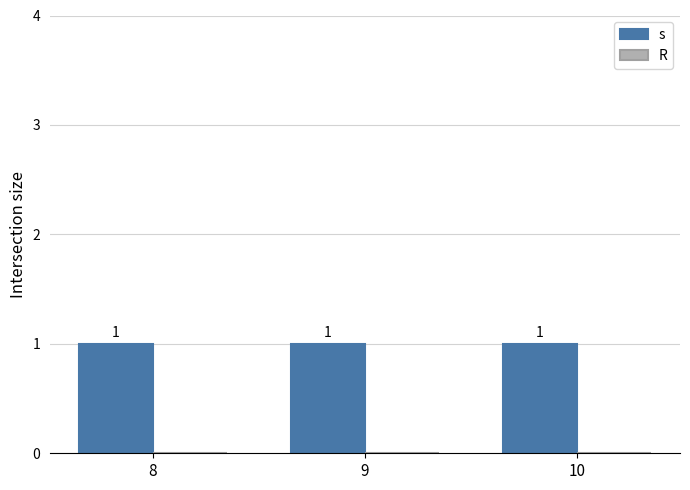

What are all the series names shown in the legend?

s, R